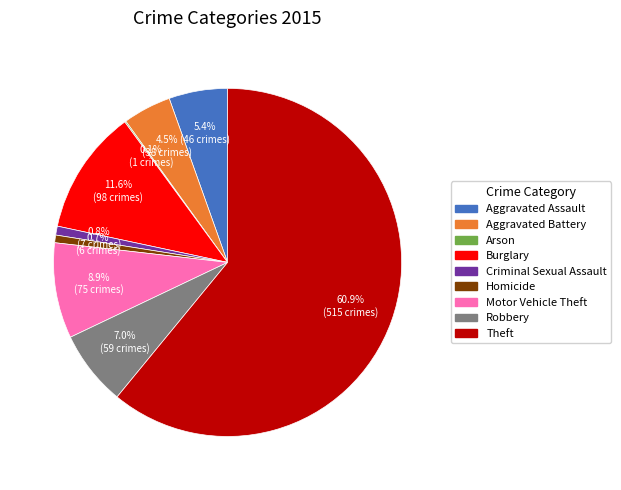

To the nearest percent, what is the average slice percentage?

11%